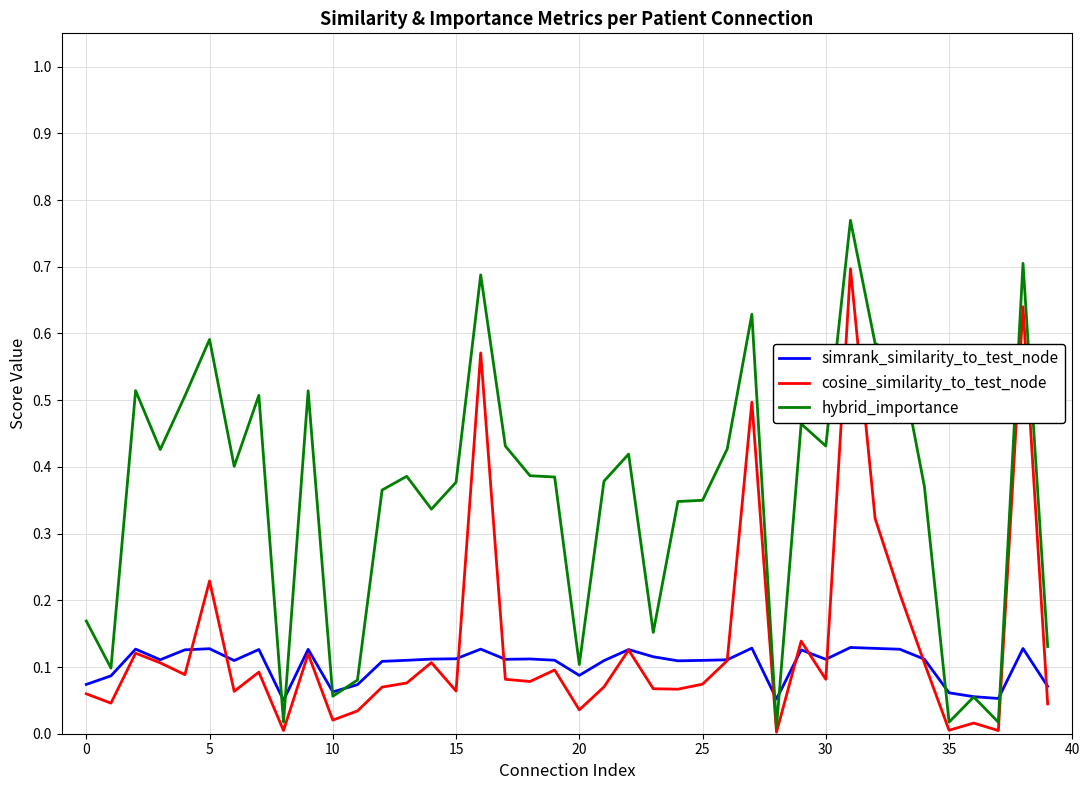

Does the chart have visible grid lines?

Yes